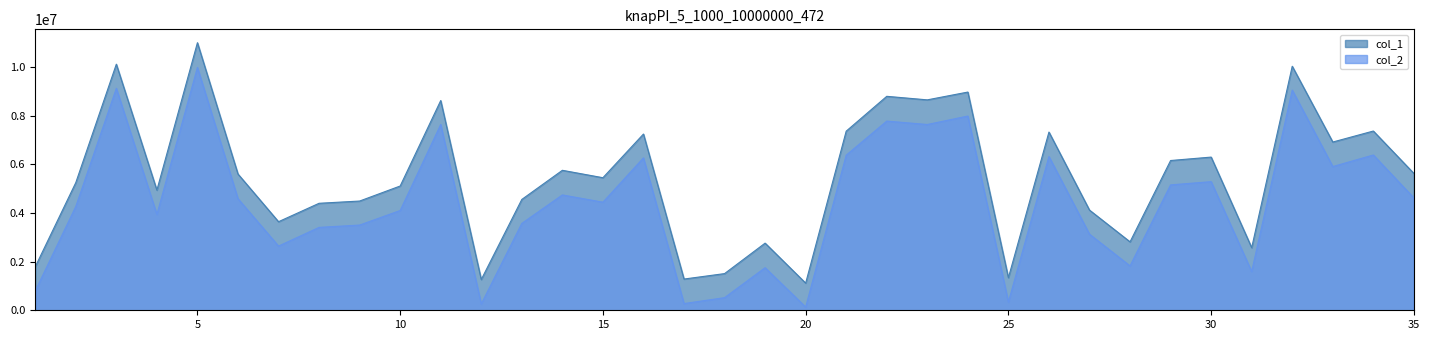

Where is col_2 nearest to the value 5058524?

29